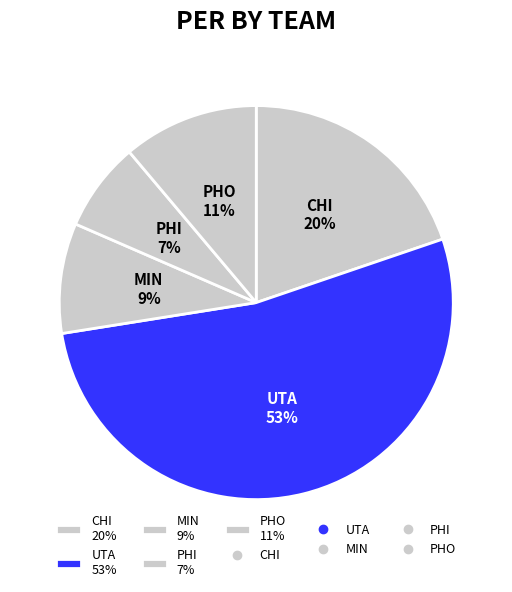

Rank the categories by value from lowest to highest.

PHI 7%, MIN 9%, PHO 11%, CHI 20%, UTA 53%